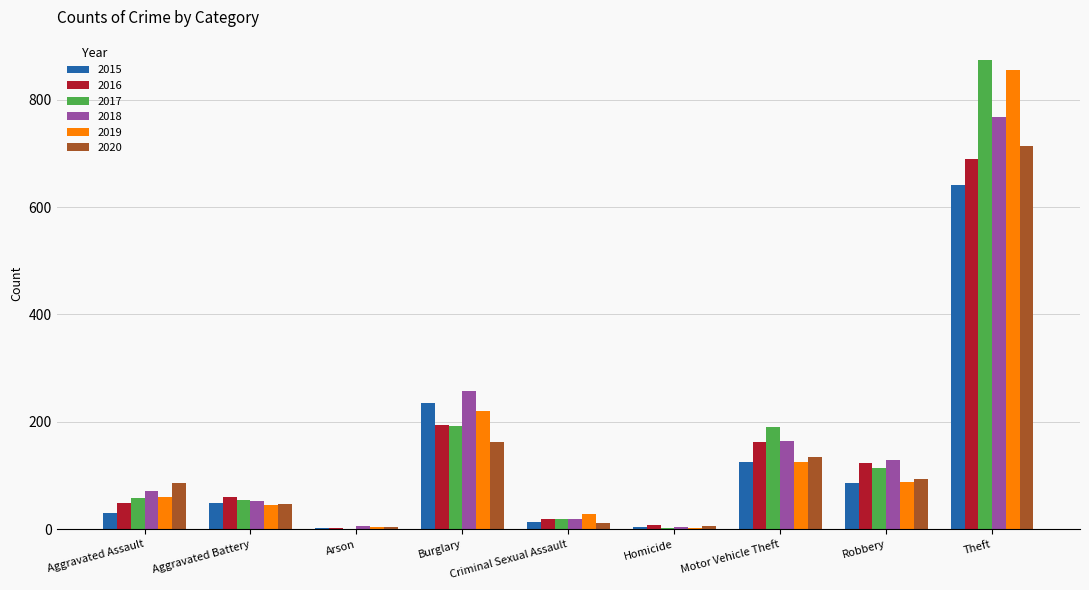

Is the value of 2016 at Burglary greater than the value of 2018 at Homicide?

Yes